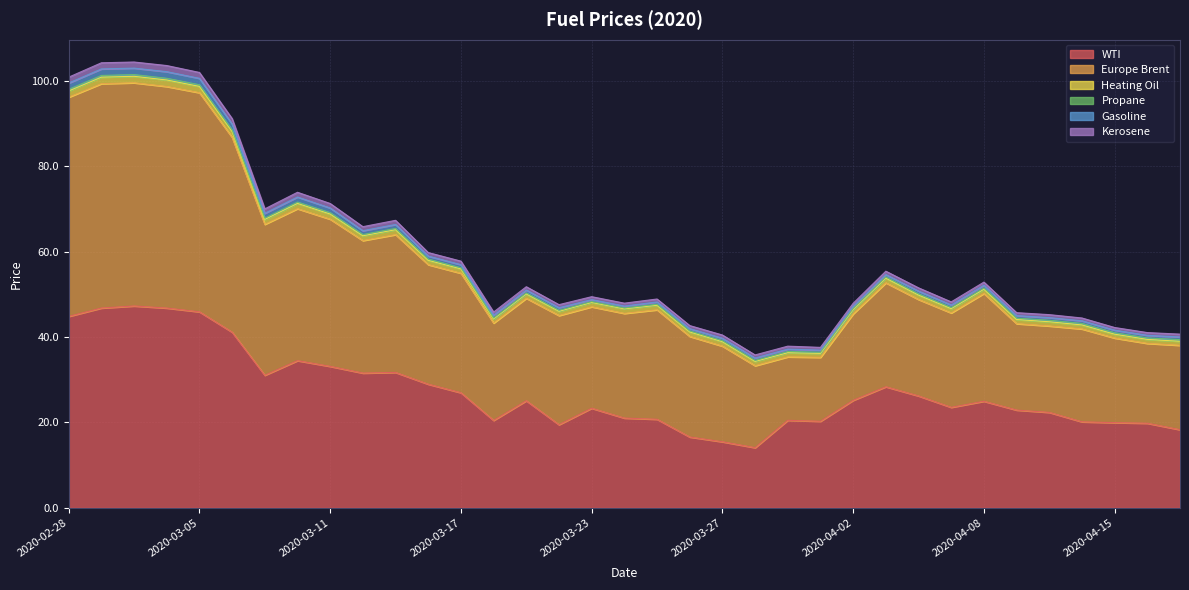

Does the chart have visible grid lines?

Yes